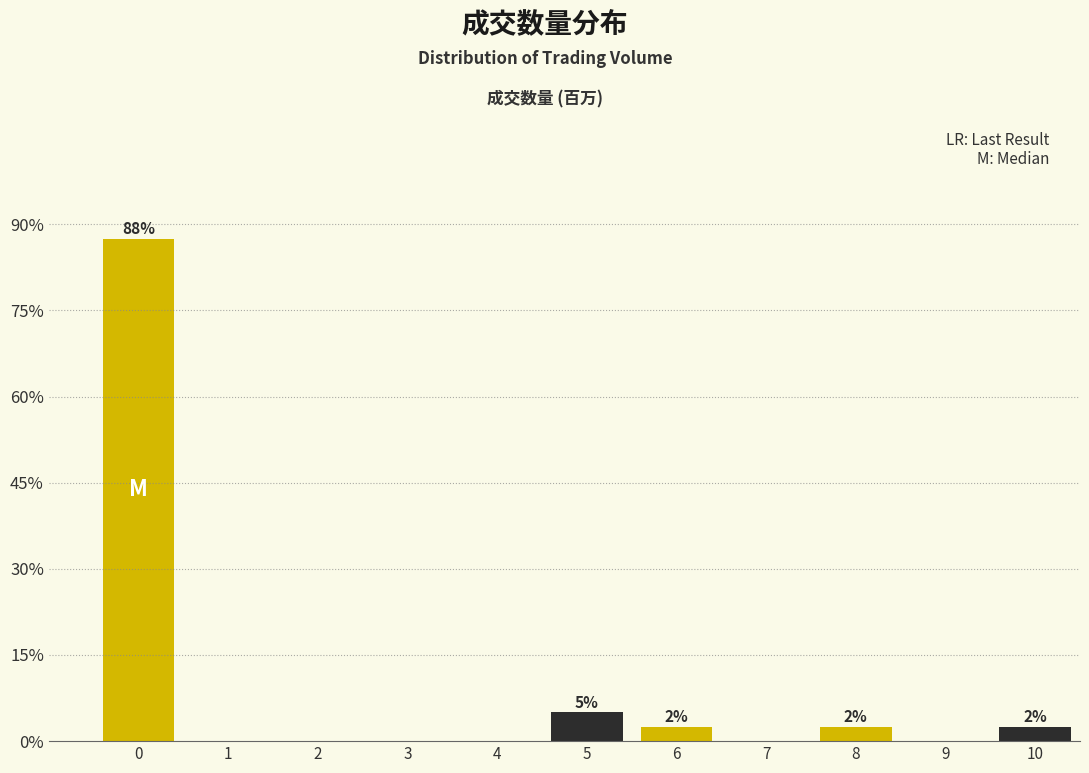

Reading left to right, list all the values displayed in this chart.

0=87.5	1=0.0	2=0.0	3=0.0	4=0.0	5=5.0	6=2.5	7=0.0	8=2.5	9=0.0	10=2.5